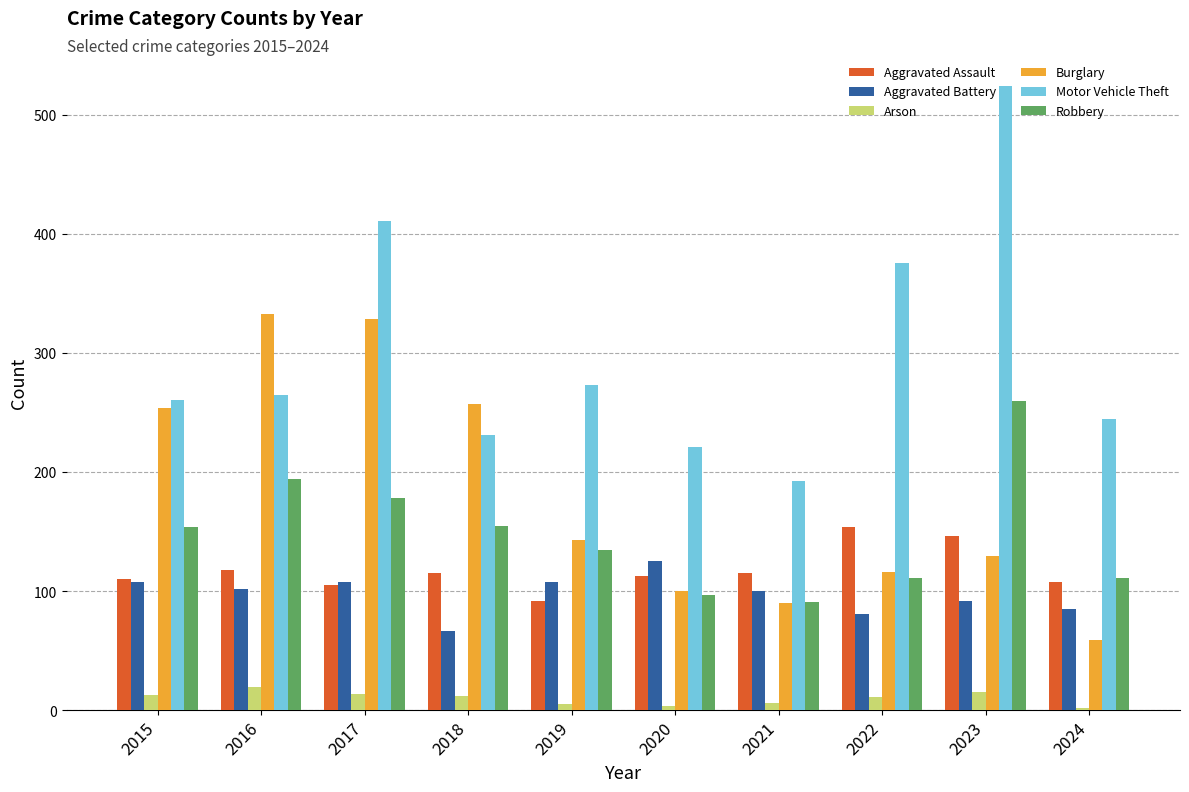

What are all the series names shown in the legend?

Aggravated Assault, Aggravated Battery, Arson, Burglary, Motor Vehicle Theft, Robbery